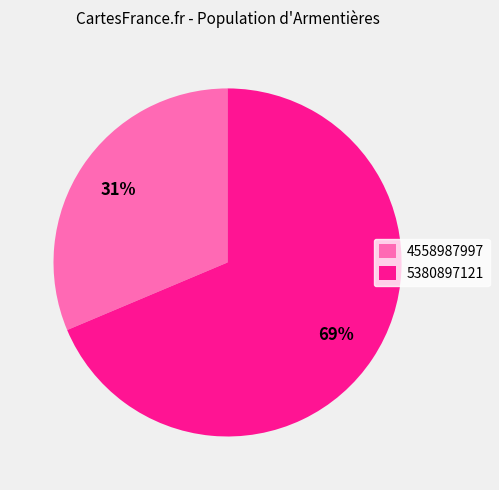

Which has a higher value, 5380897121 or 4558987997?

5380897121